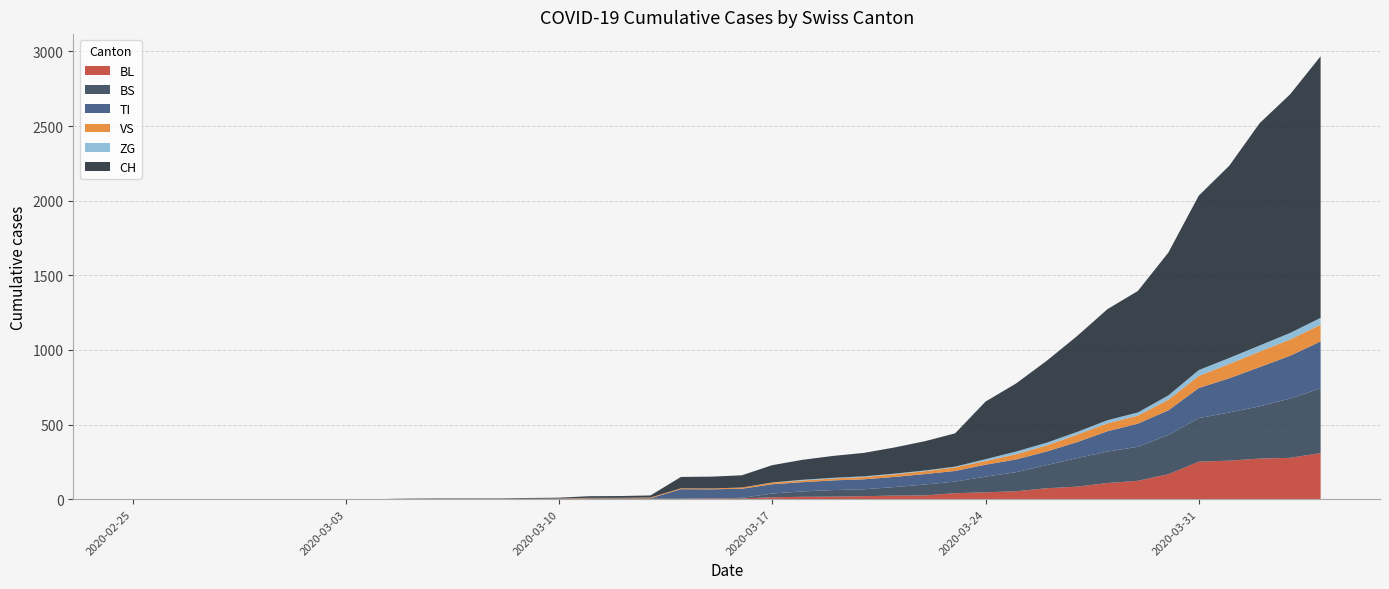

The ZG series shows 12 at 28. True or false?

True